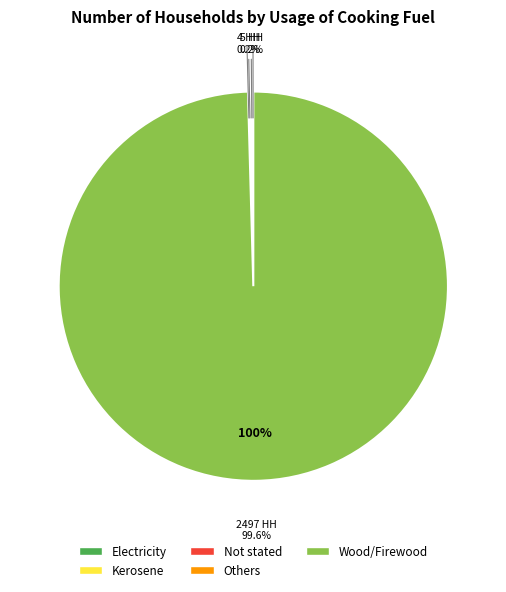

What is the largest slice in the pie chart?

Wood/Firewood